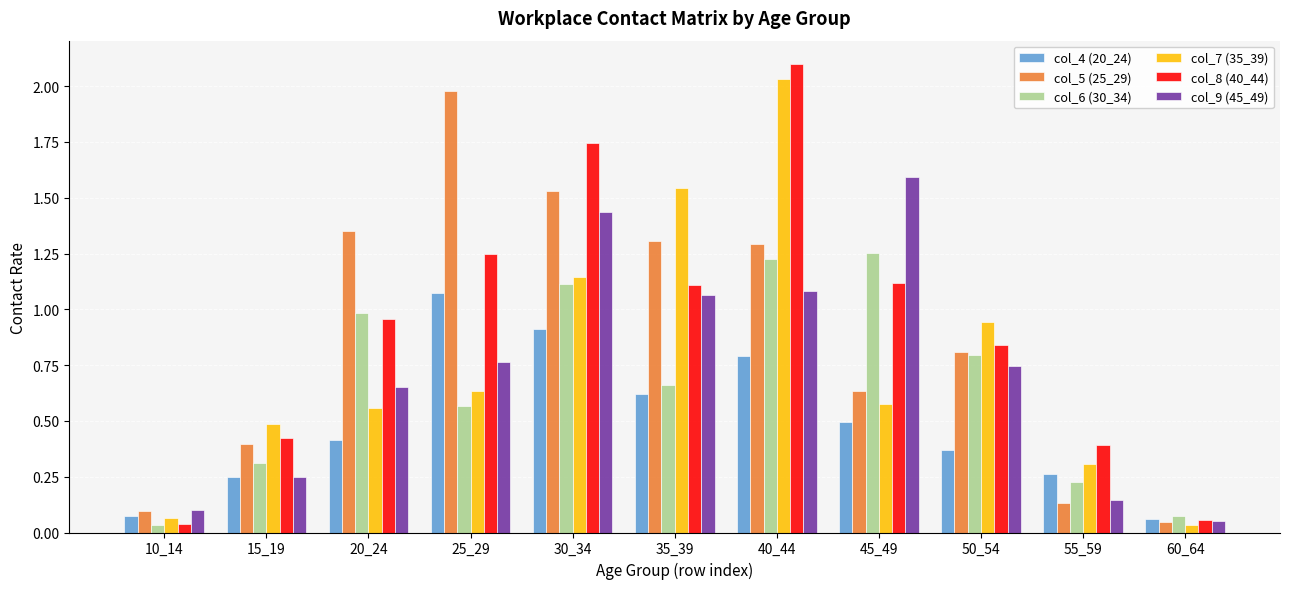

Between 35_39 and 40_44, which series saw the biggest shift?

col_8 (40_44)